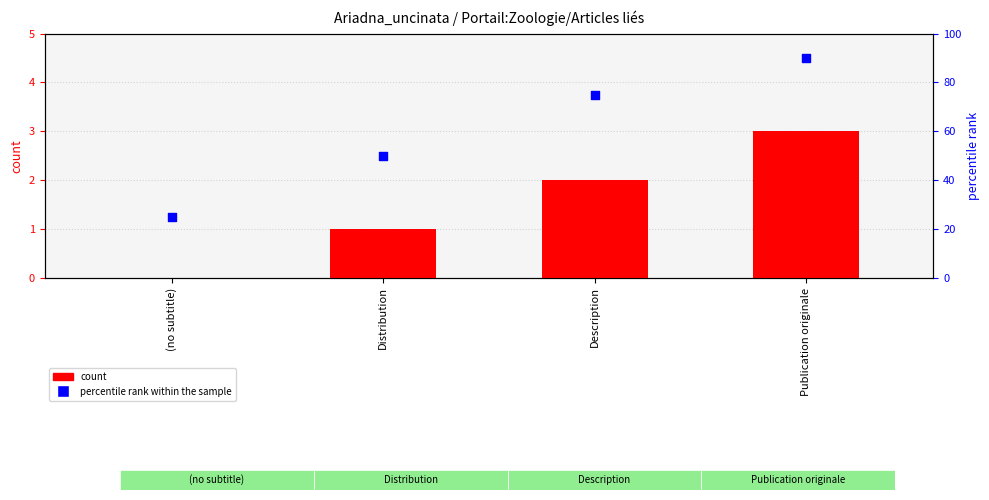

Which series contains the lowest Y value?

count